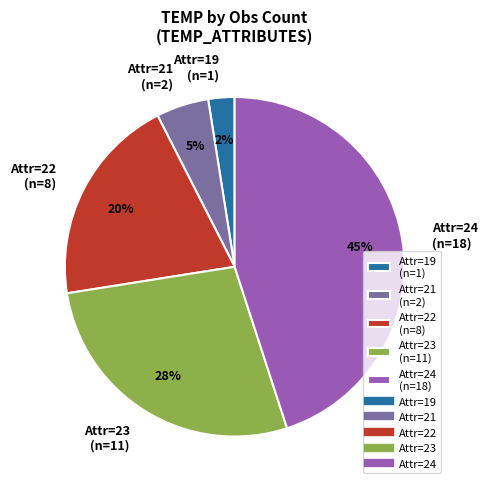

To the nearest percent, what portion does Attr=23 (n=11) represent?

28%